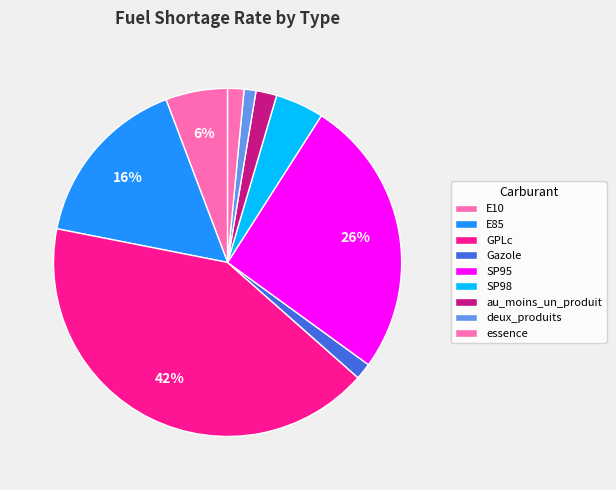

Count the number of slices in the pie.

9